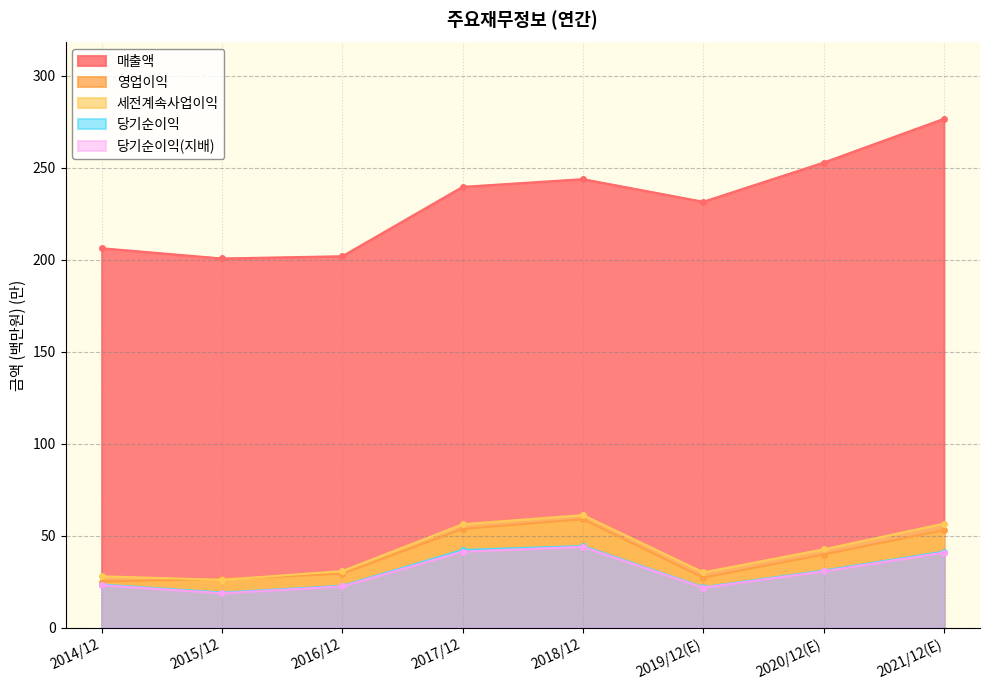

What is the label of the 8th point from the right?

2014/12